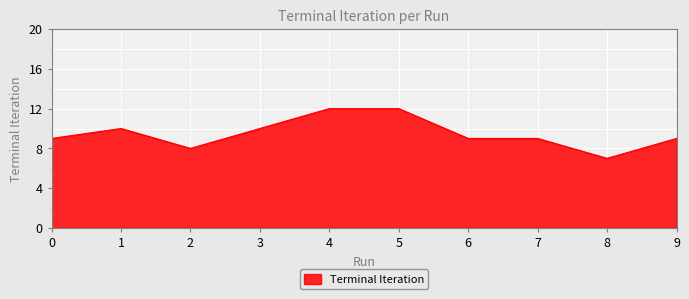

Count the number of categories in the chart.

10